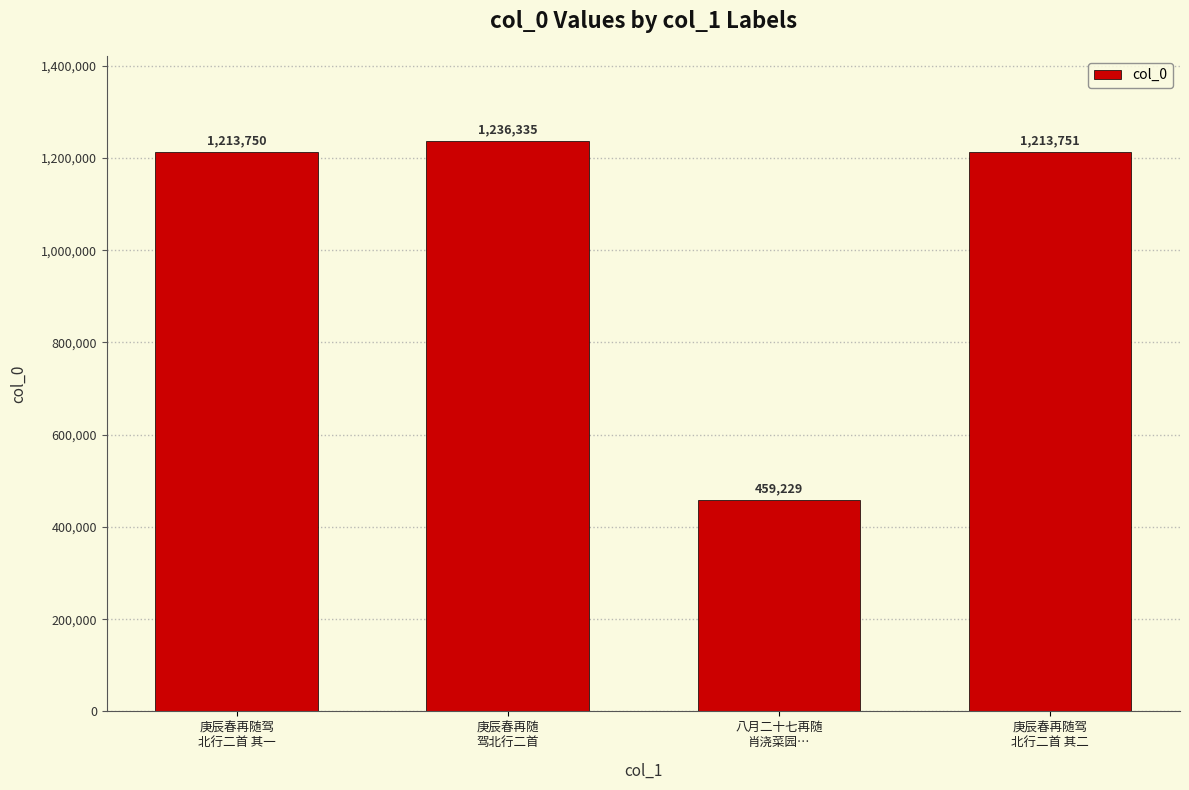

How many bars are there in total?

4